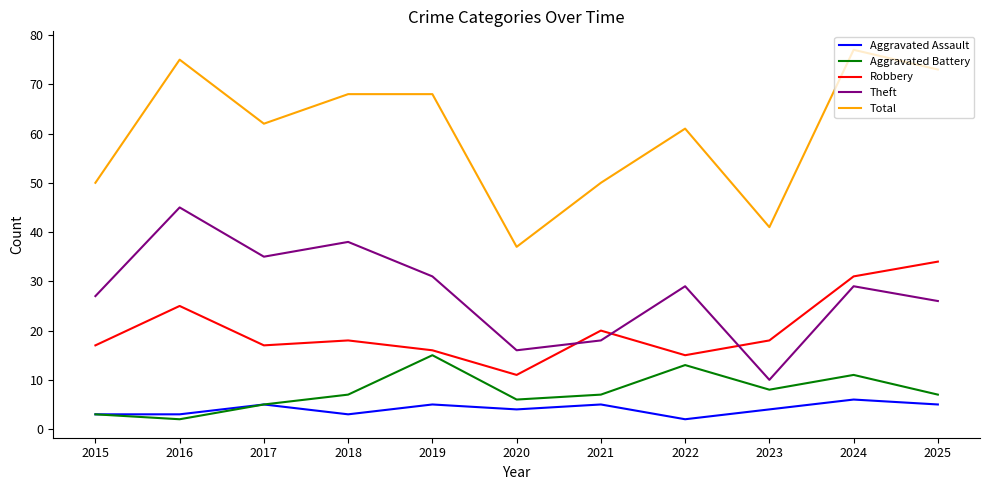

Which series changed the most between 2019 and 2023?

Total